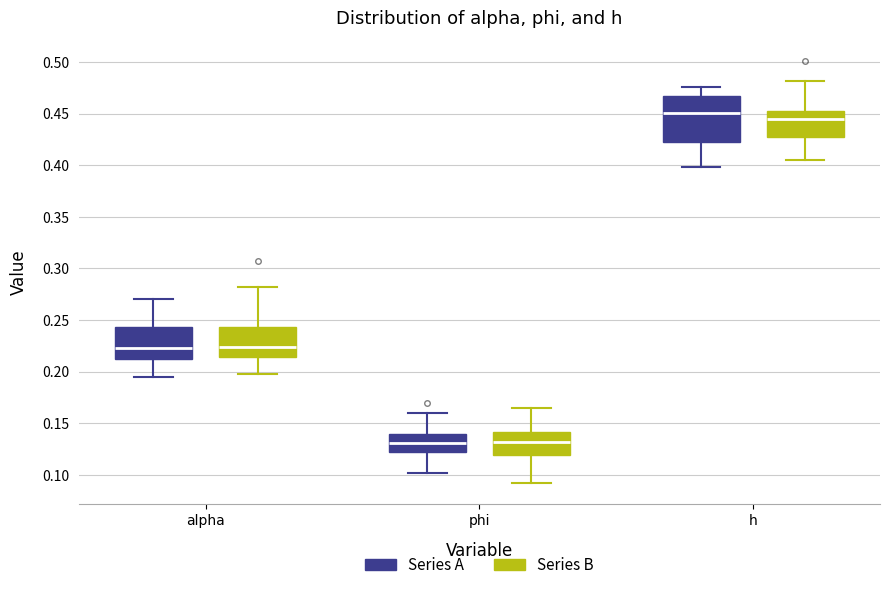

Where is the lower edge of the box for h (Series B) on the y-axis? The values are not printed on the chart, so give them approximately, as read against the axis.

0.430